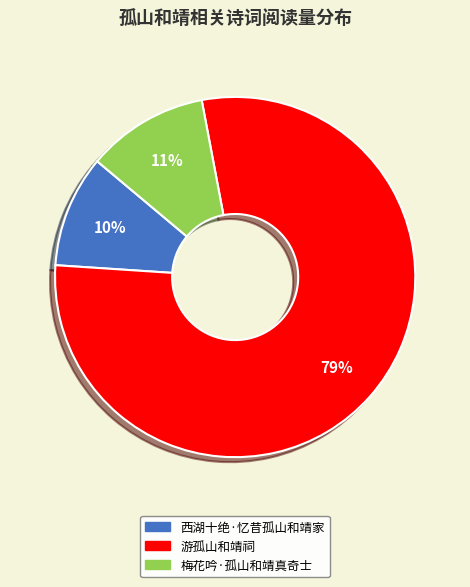

Does 梅花吟·孤山和靖真奇士 account for over 50% of the chart?

No